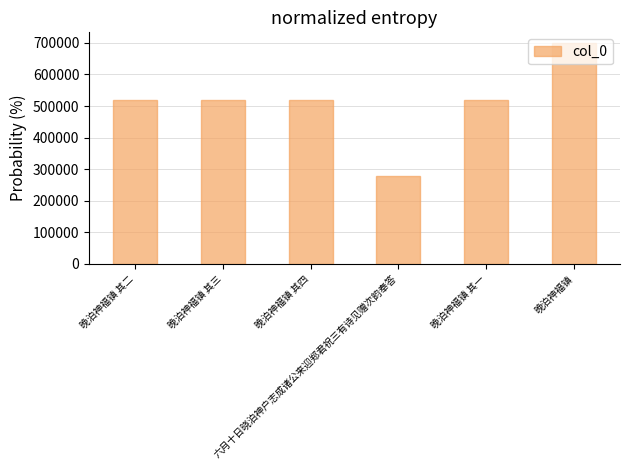

The chart shows a value of 518305 at 晚泊神福镇 其三. True or false?

True